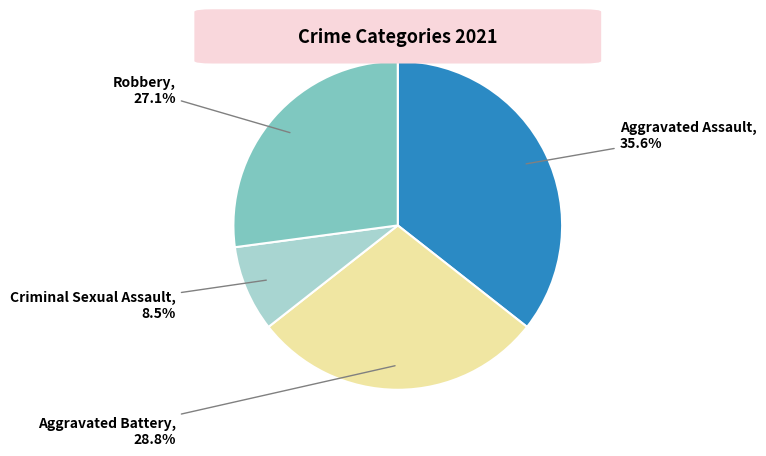

Does any single category account for the majority?

No